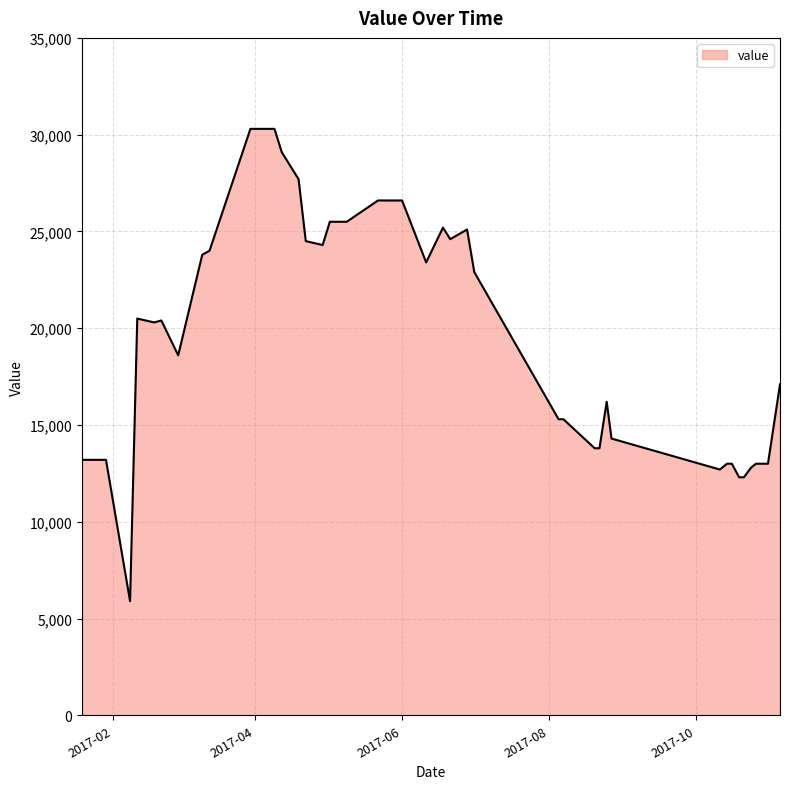

What is the minimum value shown in the chart?

5900